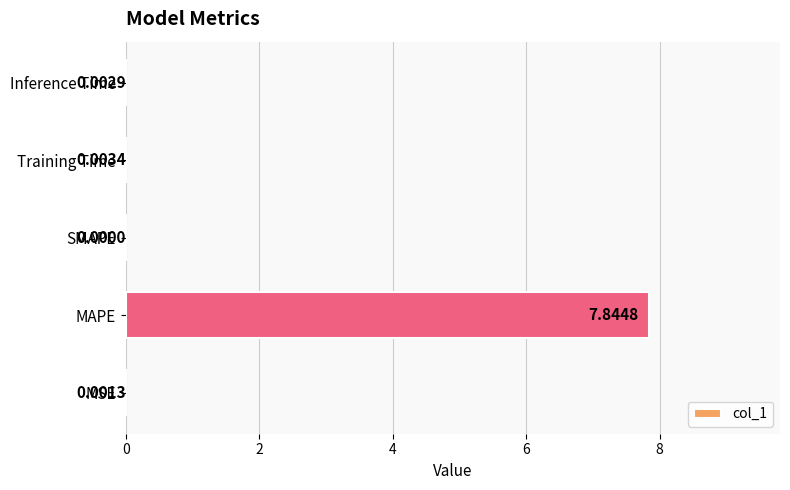

What is the change in value from MAPE to Inference Time?

-7.8